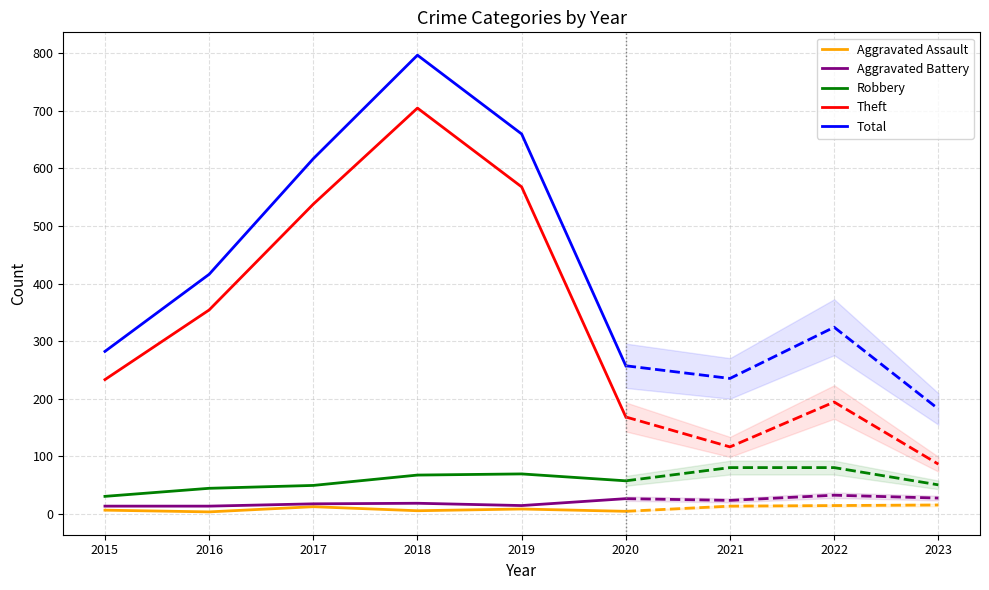

What are all the series names shown in the legend?

Aggravated Assault, Aggravated Battery, Robbery, Theft, Total